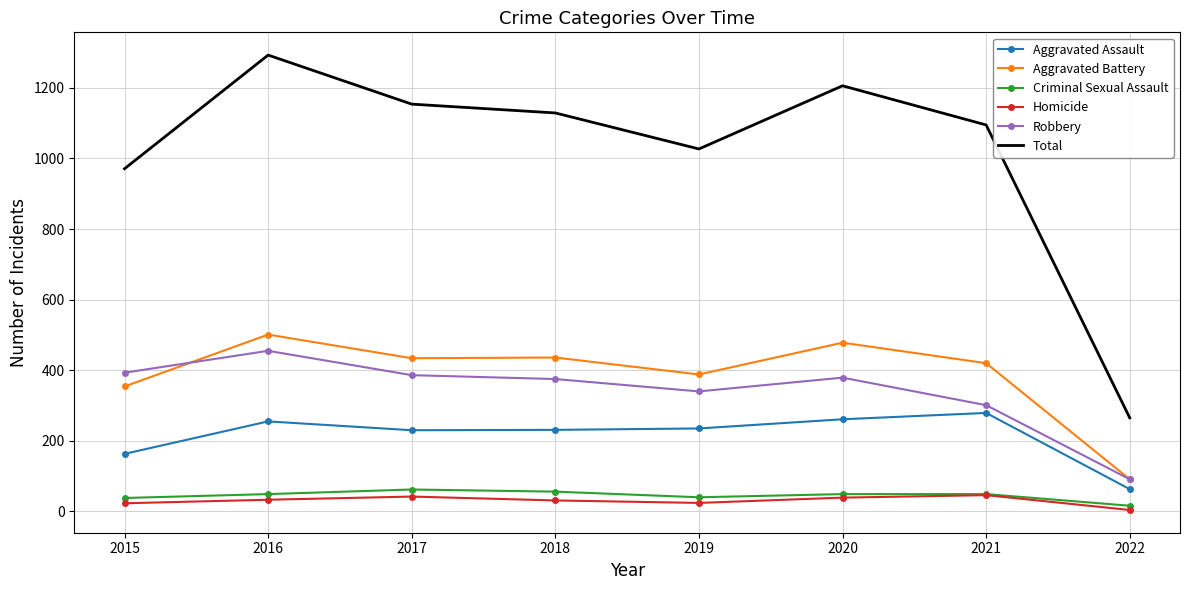

What is the minimum value shown in the chart?

4